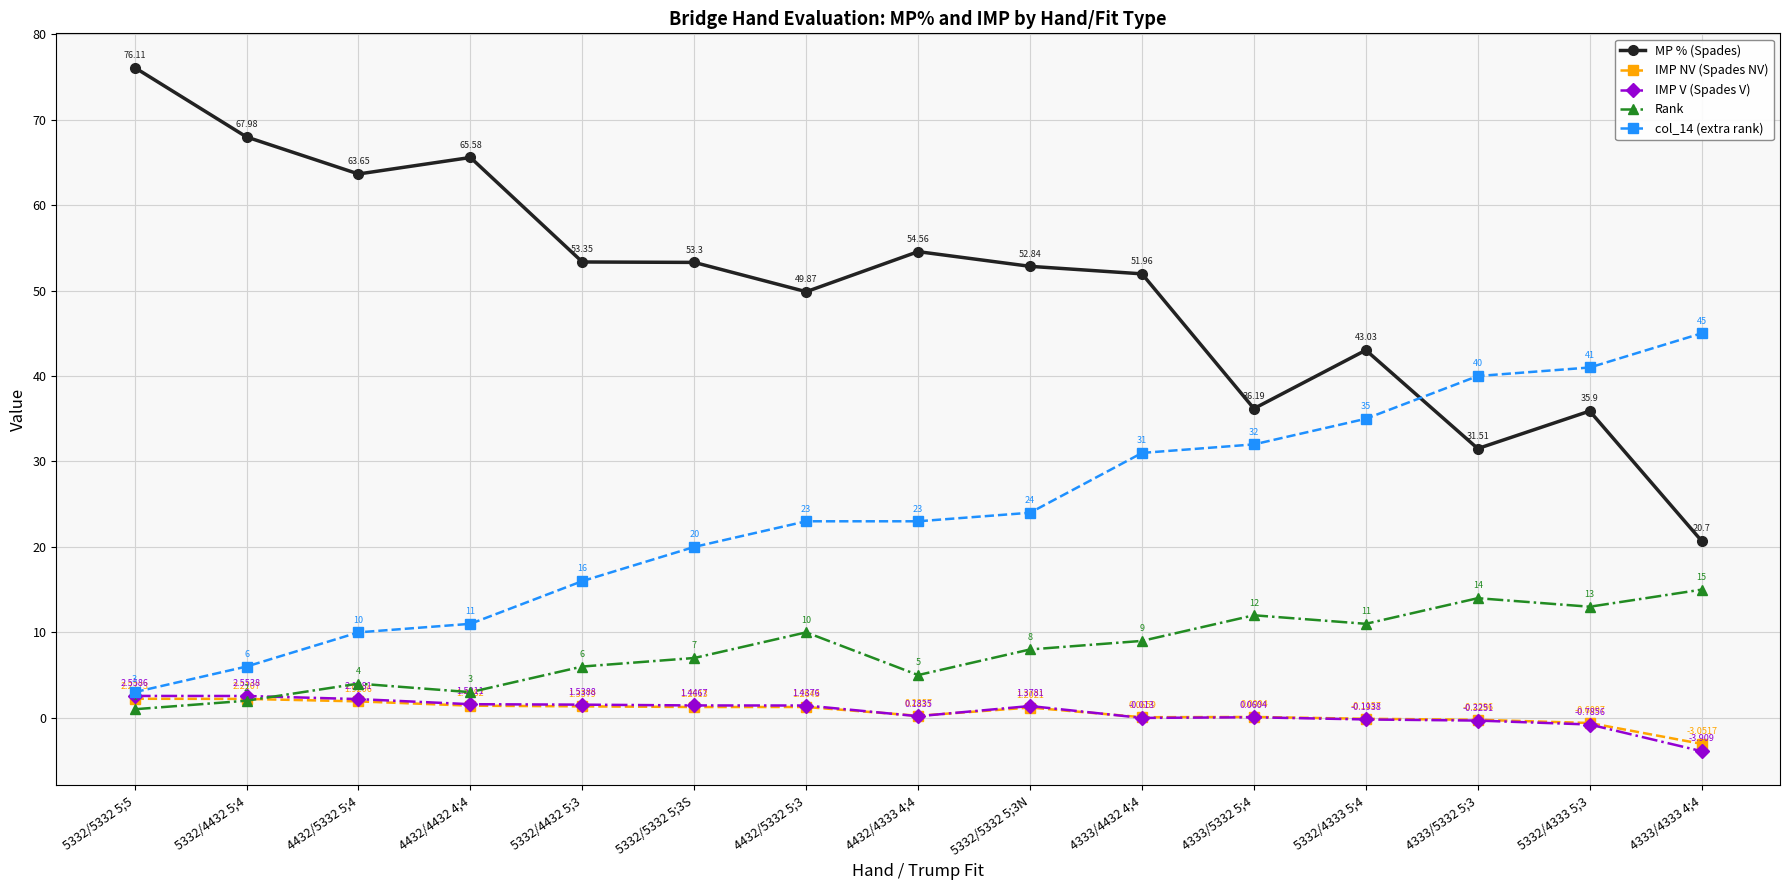

Where is MP % (Spades) nearest to the value 48?

4432/5332 5;3